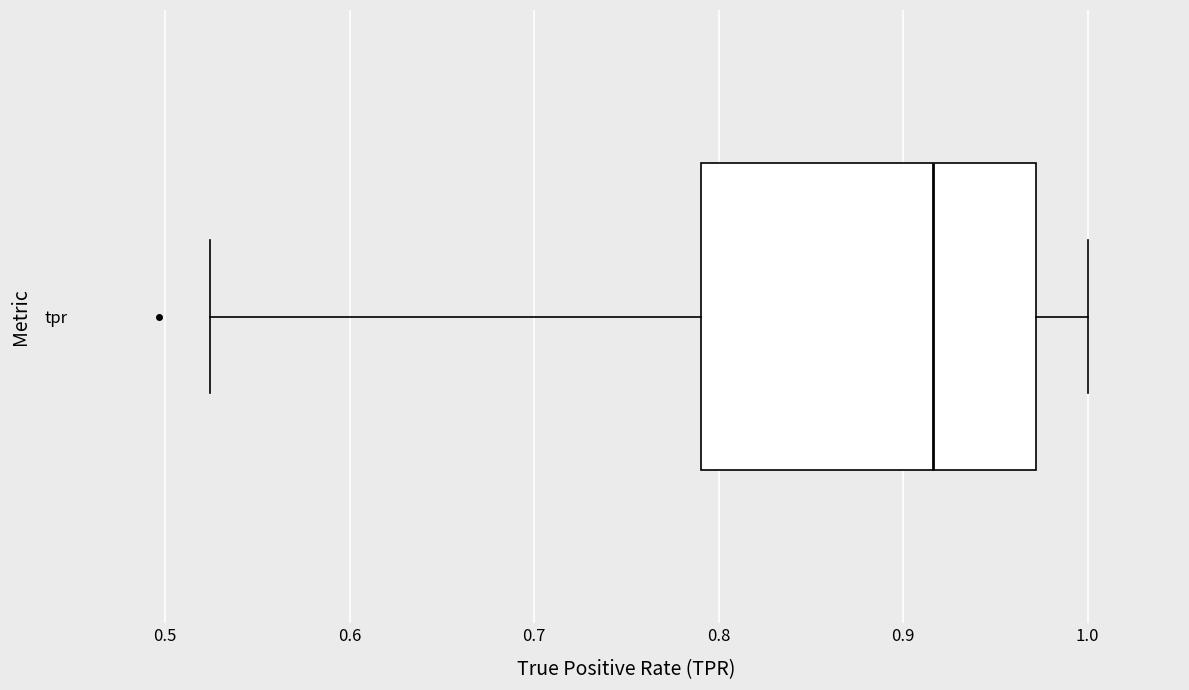

Where does the right whisker of the box for tpr end on the x-axis? The values are not printed on the chart, so give them approximately, as read against the axis.

1.00